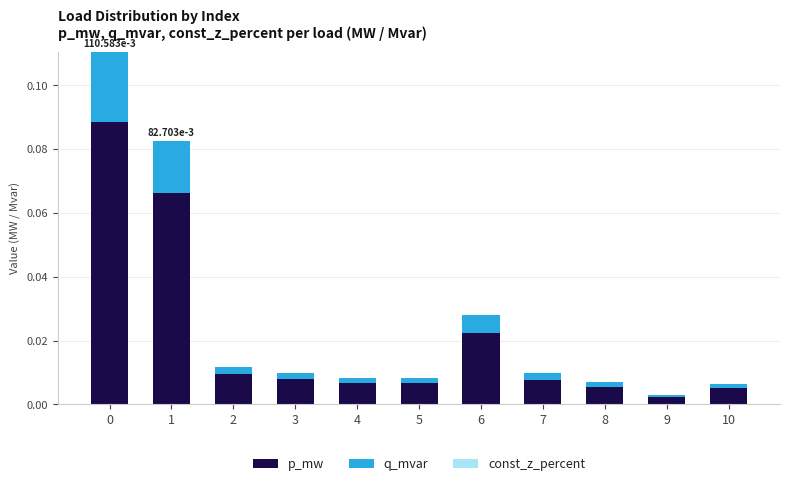

At which label does p_mw reach its minimum?

9